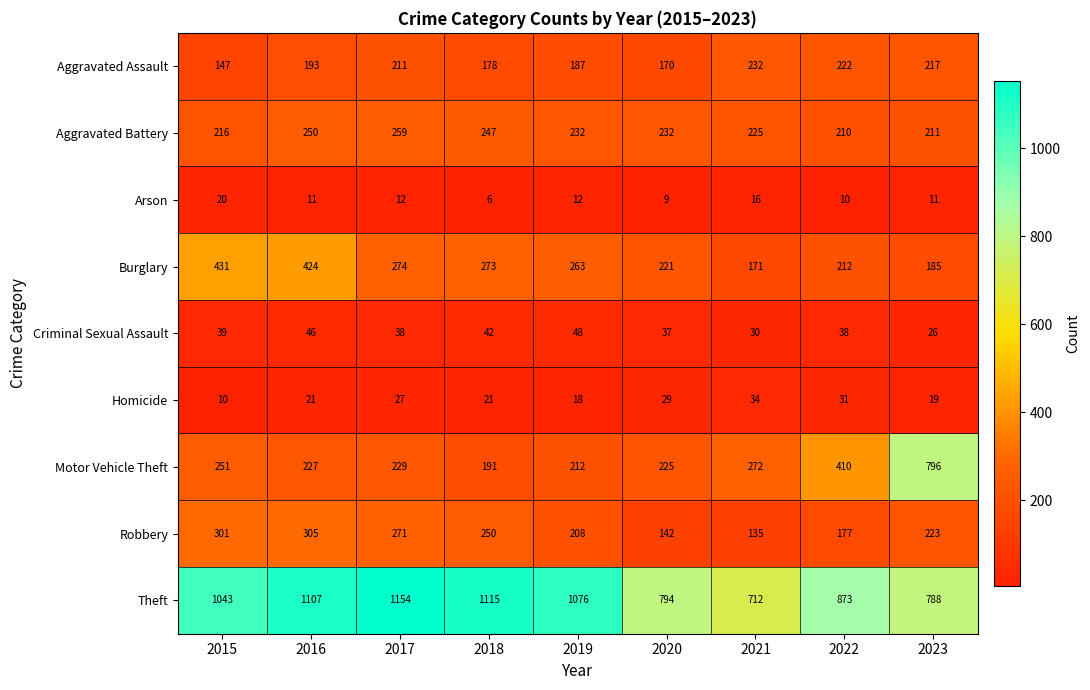

The Aggravated Assault series shows 170 at 2020. True or false?

True